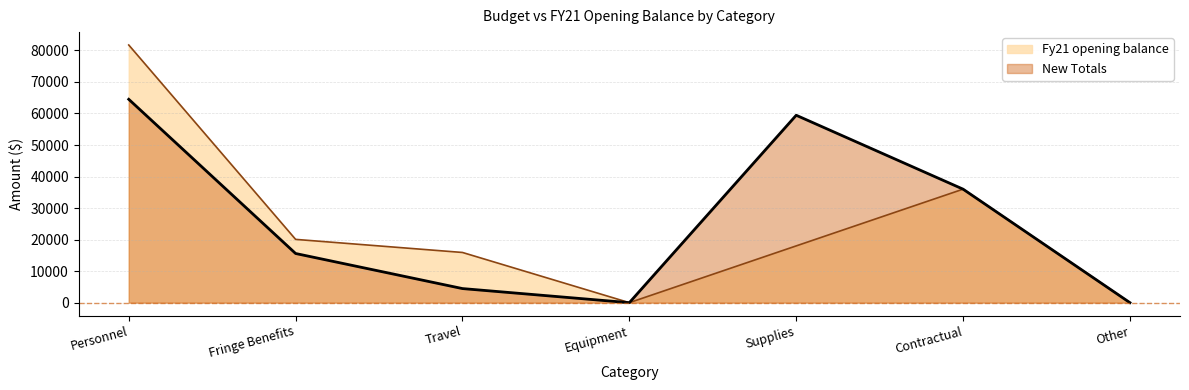

What is the value of the New Totals point at the 2nd from the left?

15593.0